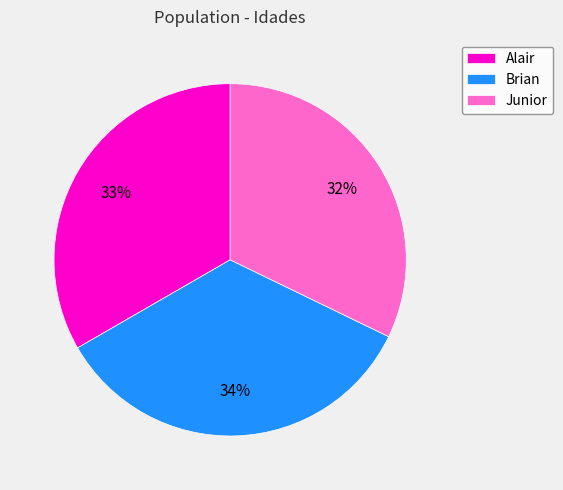

The Alair slice represents 24% of the pie. True or false?

False